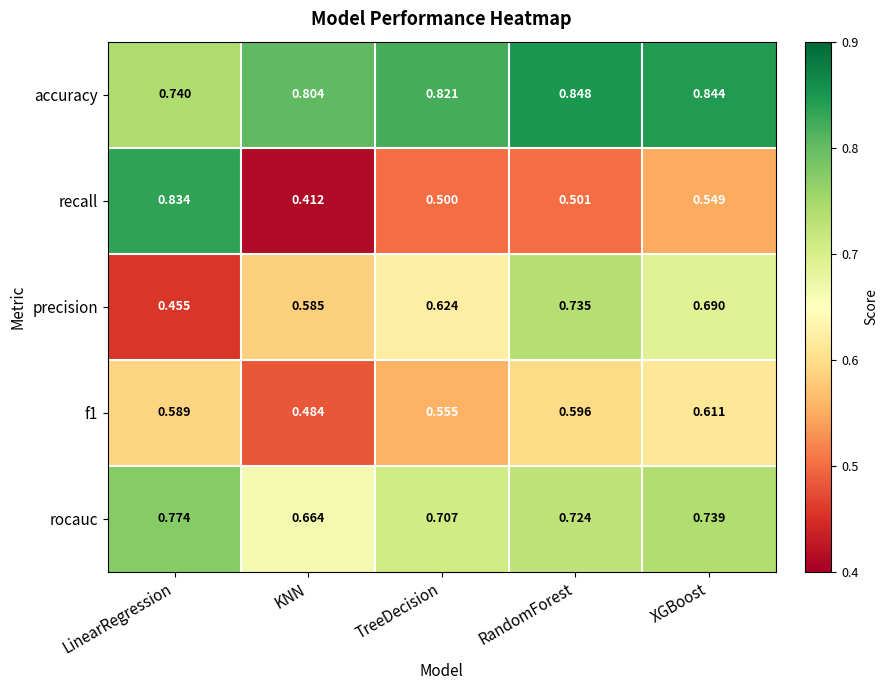

List the labels in order of f1 value, largest first.

XGBoost, RandomForest, LinearRegression, TreeDecision, KNN